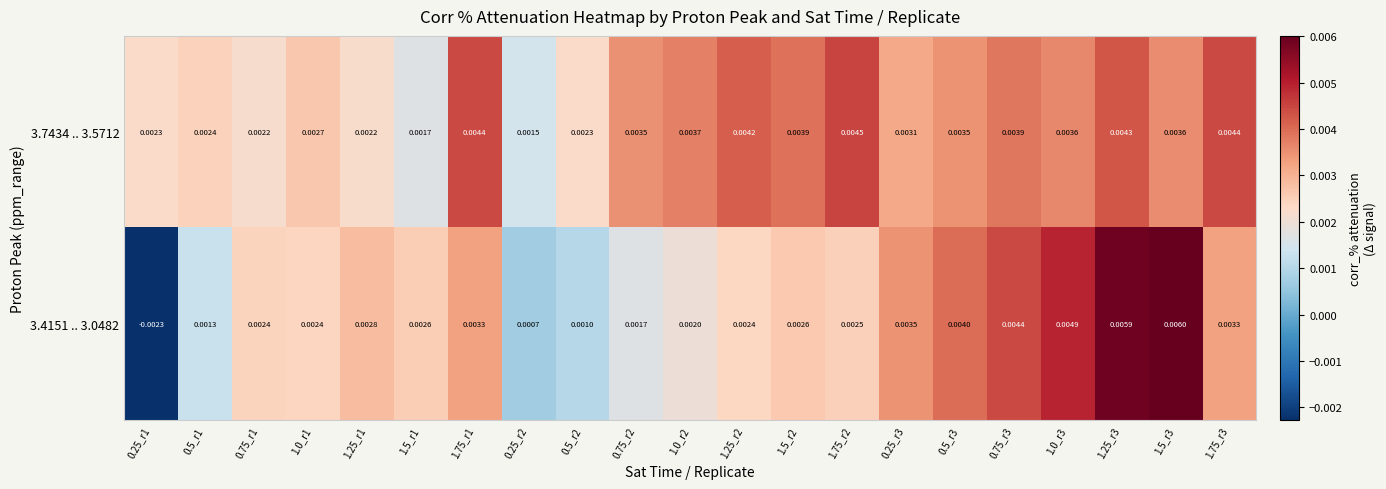

Count the number of data series in this chart.

2